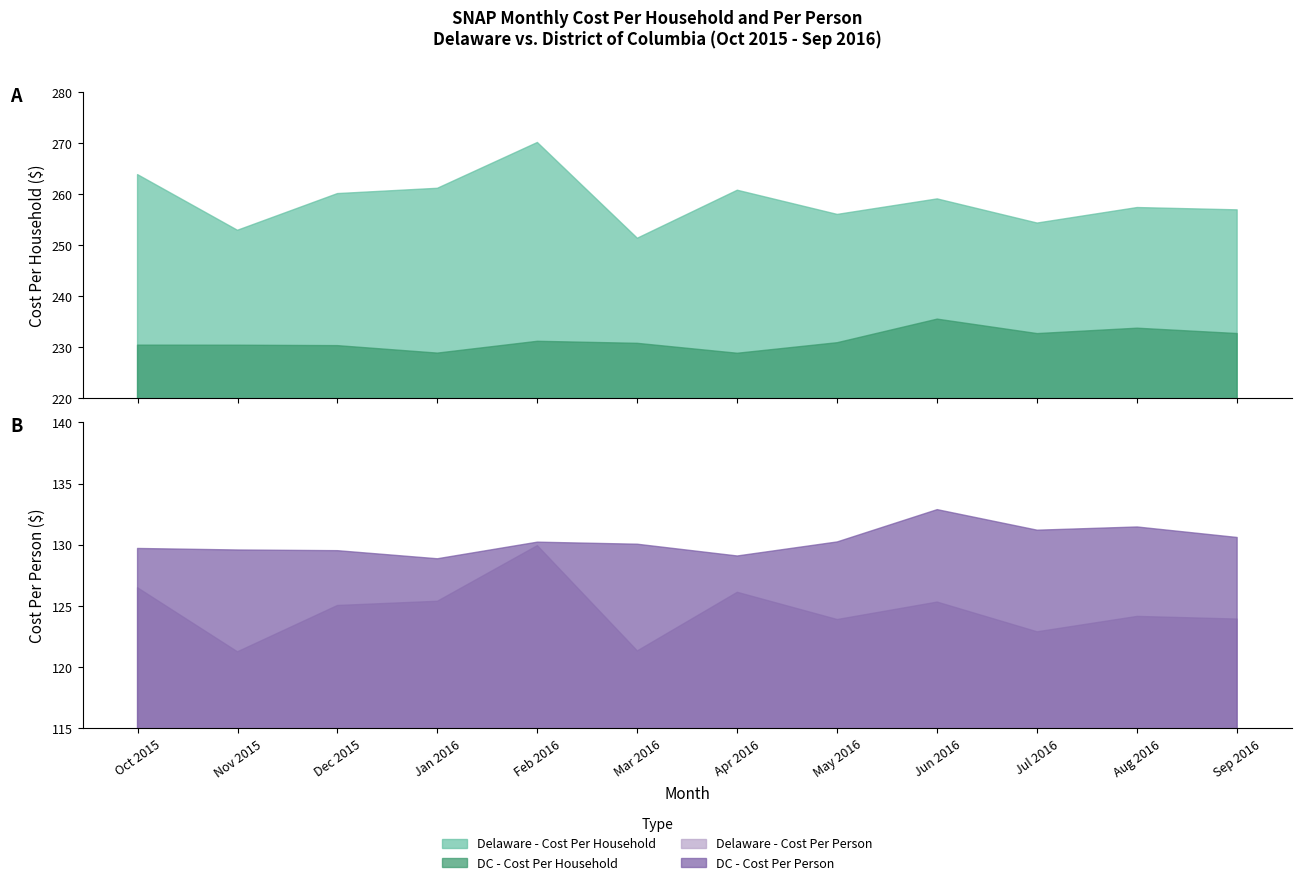

The value of Delaware - Cost Per Household at May 2016 is 256.0. True or false?

True